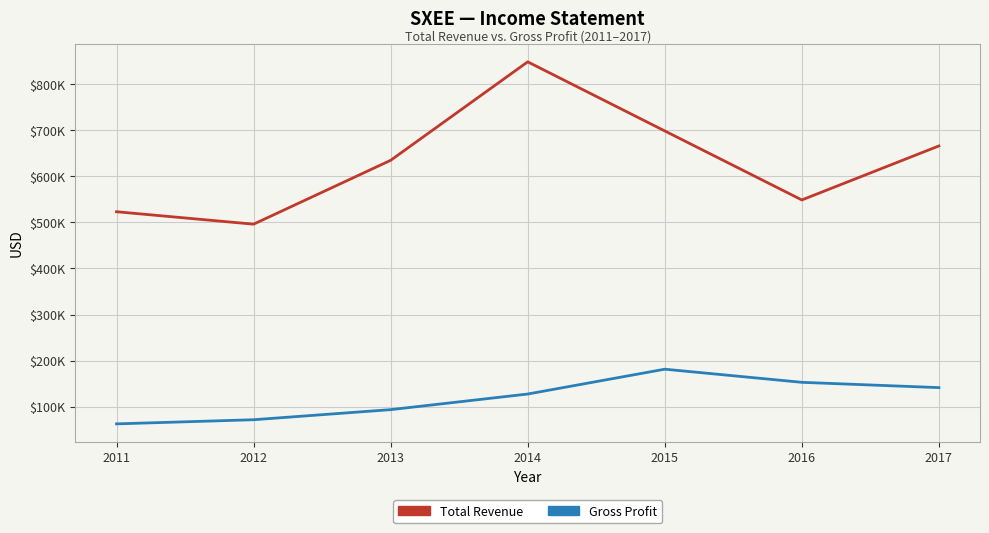

True or false: Gross Profit and Total Revenue cross at least once.

False